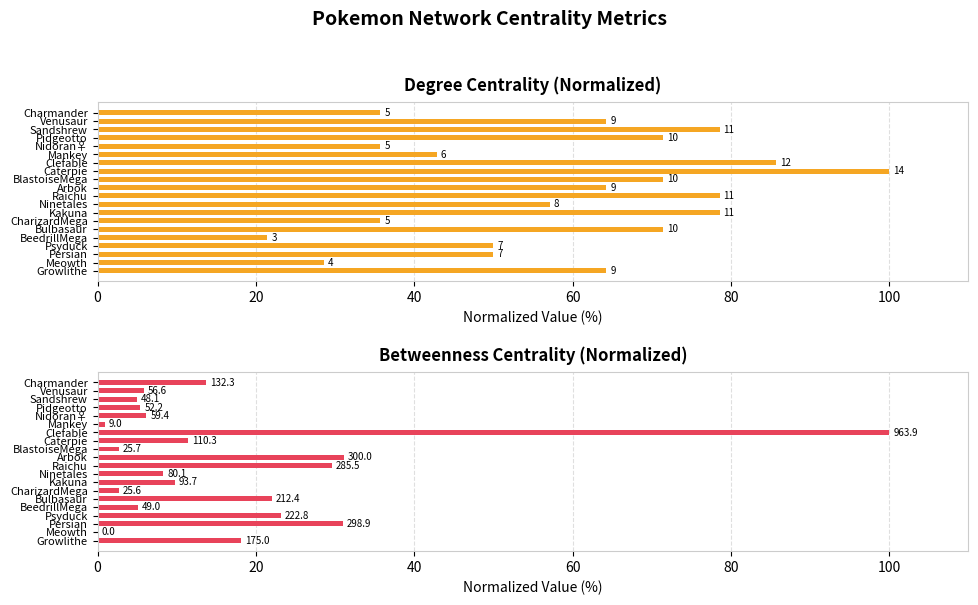

What position from the right is Growlithe?

20